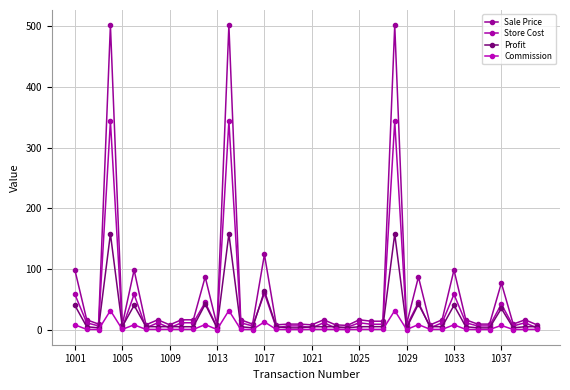

Rank the series by their maximum value, from lowest to highest.

Commission, Profit, Store Cost, Sale Price